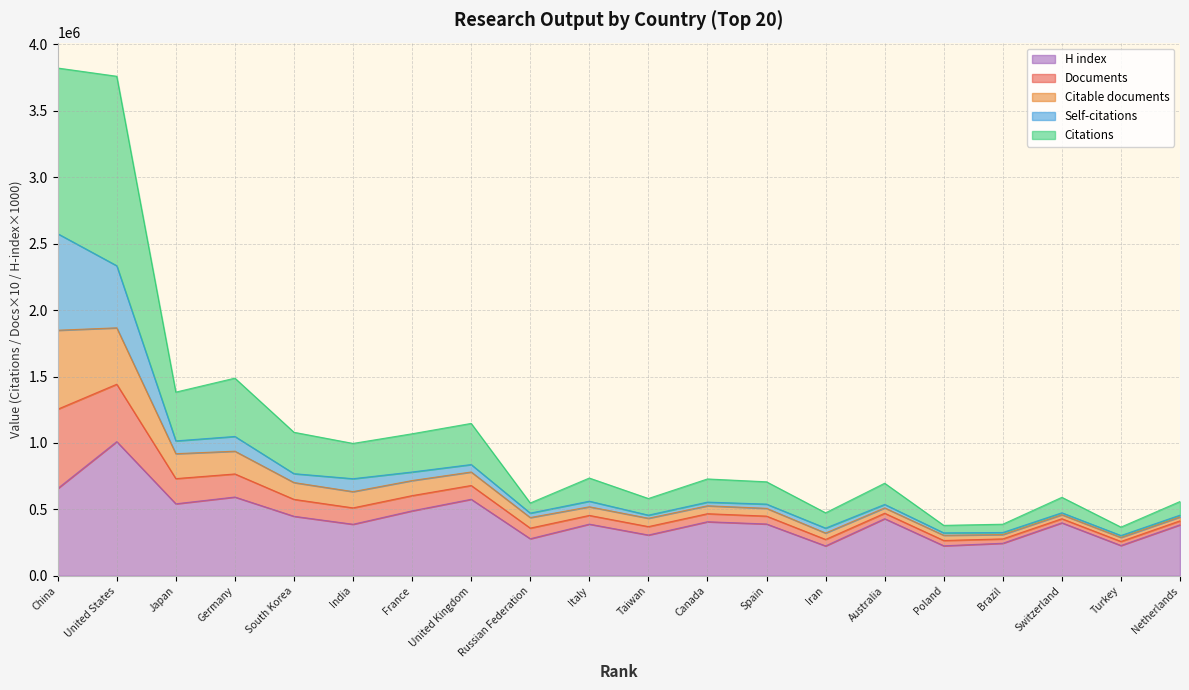

What is the difference between the maximum and second lowest values in the H index series?

784000